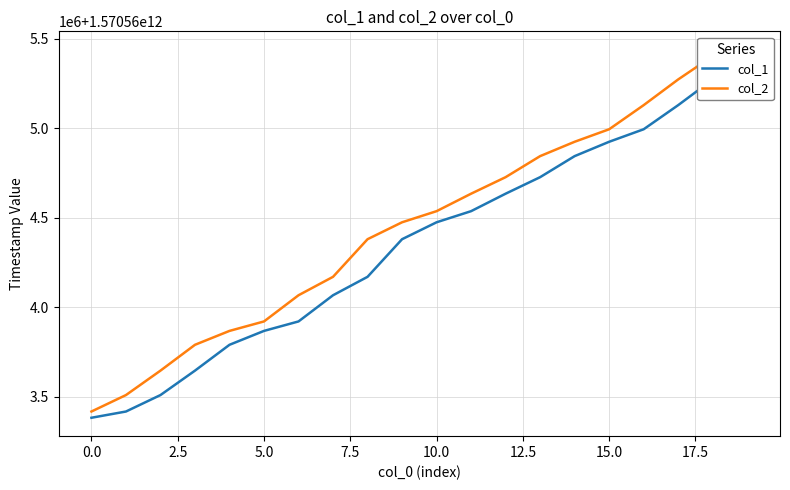

True or false: col_1 and col_2 intersect in this chart.

False